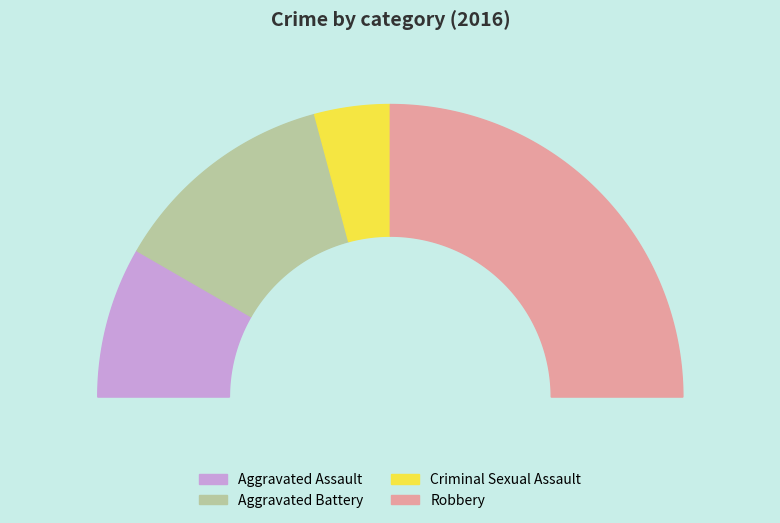

Is there any slice that represents more than half of the pie?

No